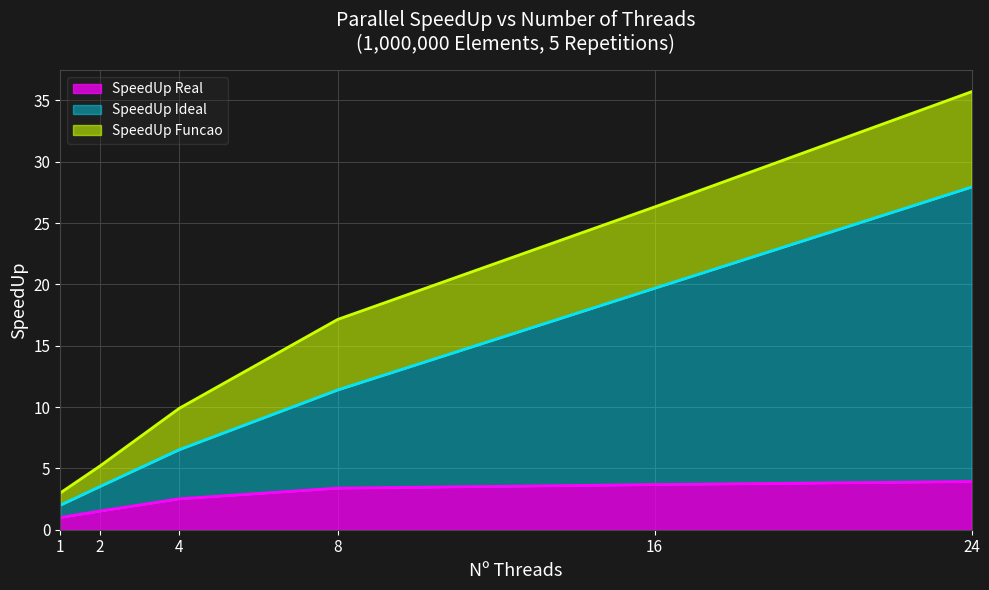

The SpeedUp Real series shows 1.0 at 1. True or false?

True